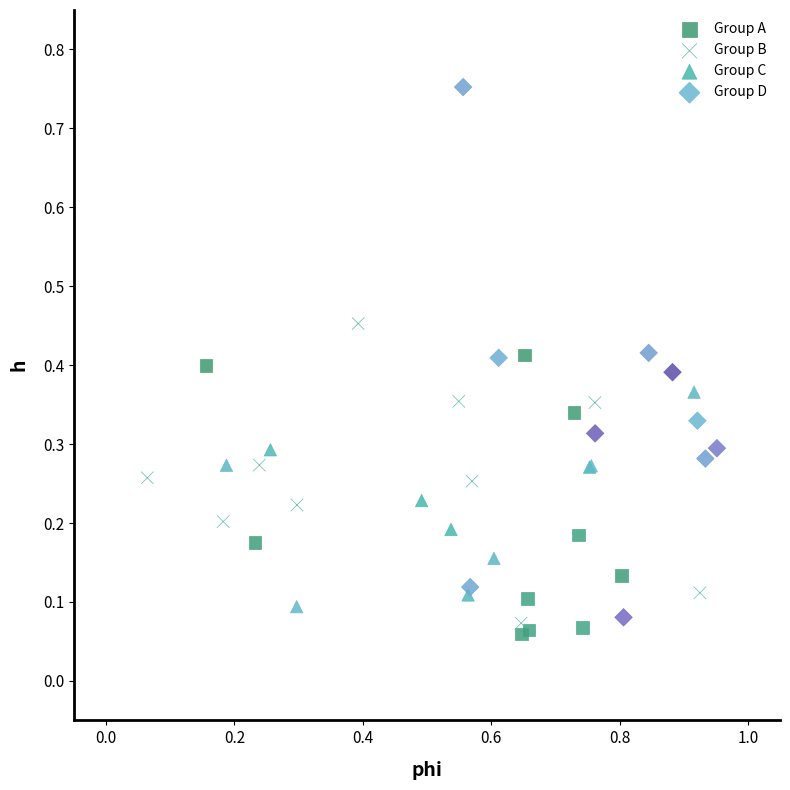

What are all the series names shown in the legend?

Group A, Group B, Group C, Group D